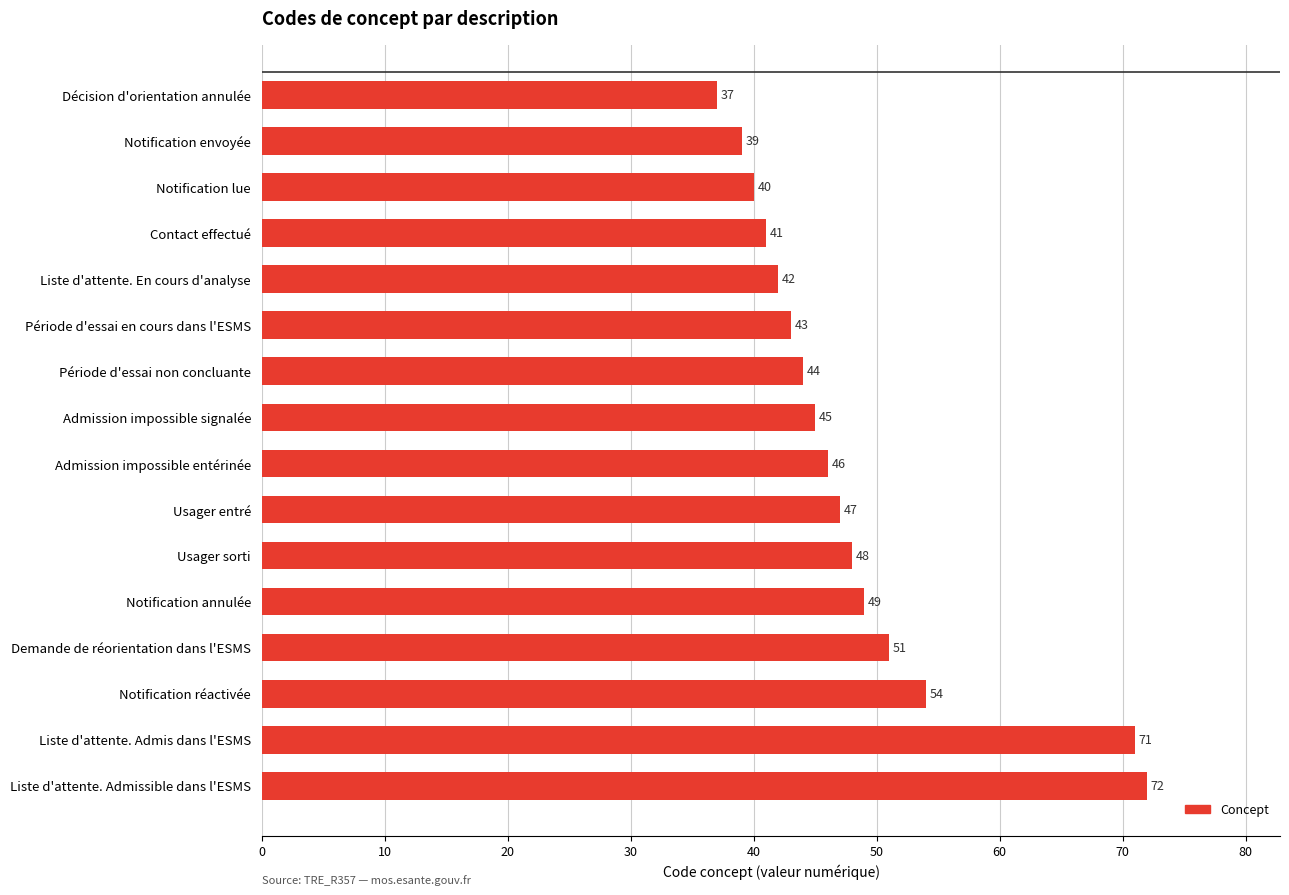

What is the difference between the maximum and second lowest values?

33